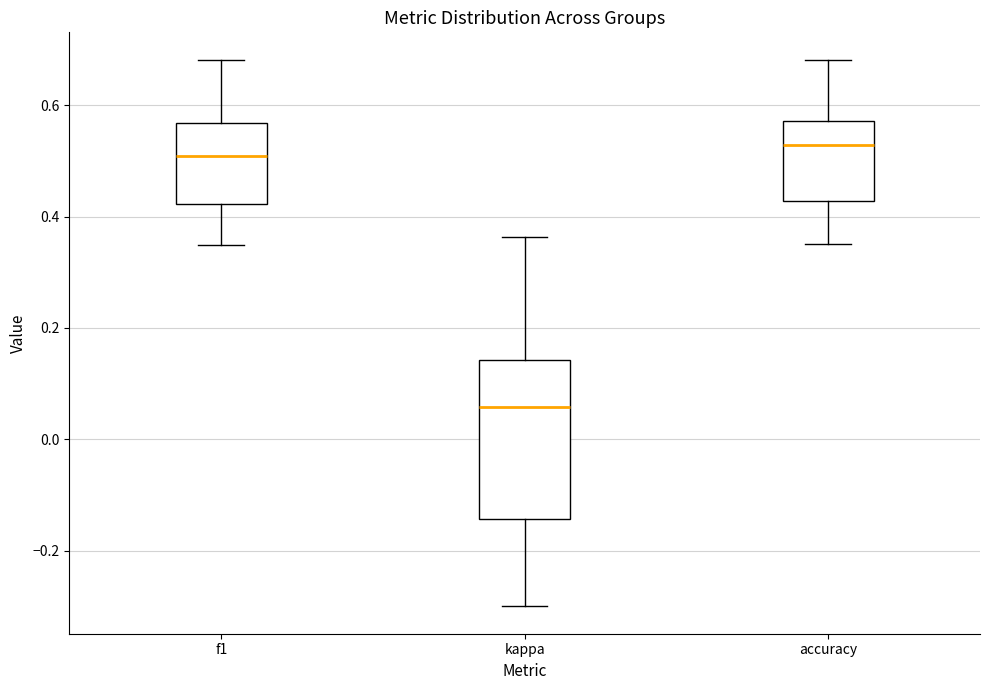

Where does the upper whisker of the box for f1 end on the y-axis? The values are not printed on the chart, so give them approximately, as read against the axis.

0.68